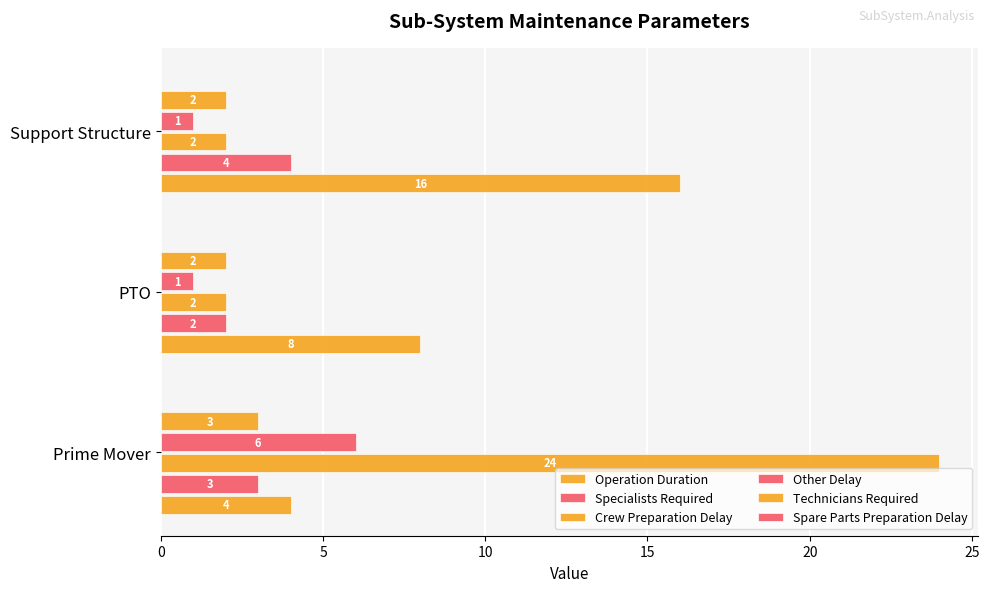

How many Technicians Required values are between 2 and 3?

3